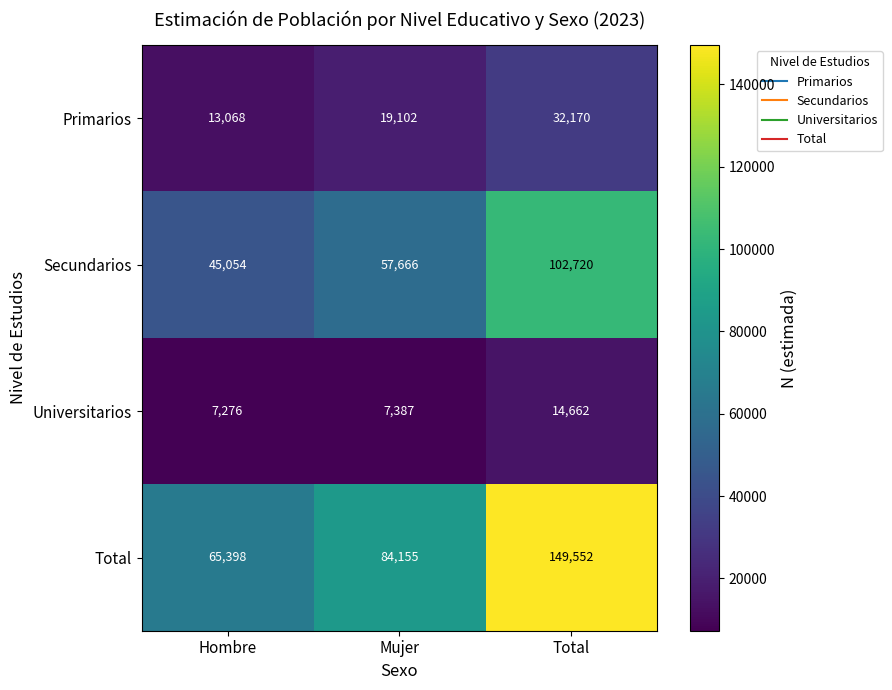

Reading left to right, what are all the values shown in this chart?

Primarios: Hombre=13068	Mujer=19102	Total=32170
Secundarios: Hombre=45054	Mujer=57666	Total=102720
Universitarios: Hombre=7276	Mujer=7387	Total=14662
Total: Hombre=65398	Mujer=84155	Total=149552